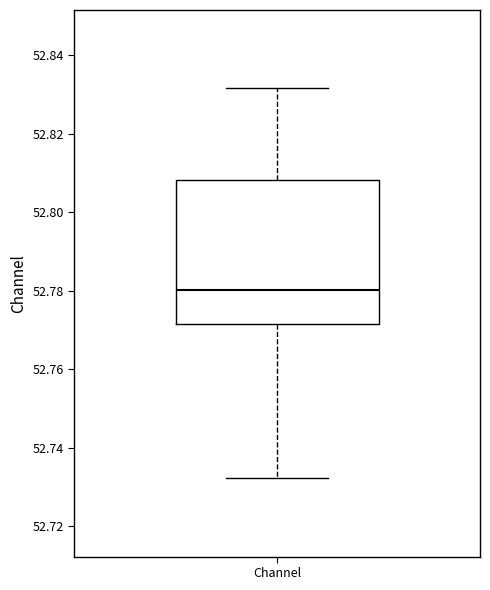

Transcribe this box plot: give where the median line is, the range the box spans, and where the two whiskers end, as read against the y-axis. The values are not printed on the chart, so give them approximately, as read against the axis.

median 52.780, box 52.772 to 52.808, whiskers 52.732 to 52.832